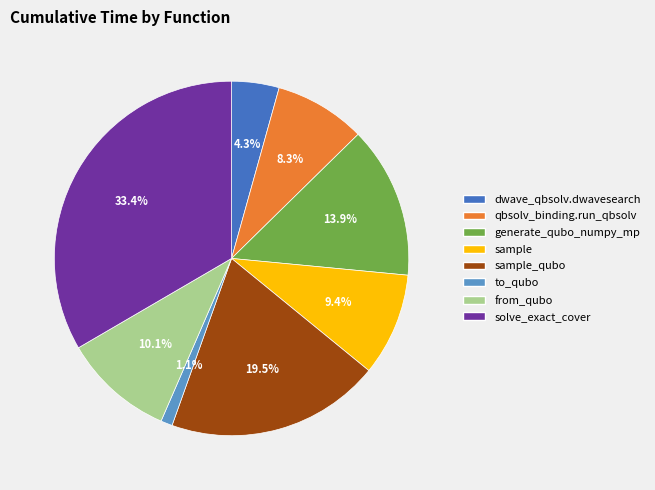

Is there a majority slice in this chart?

No